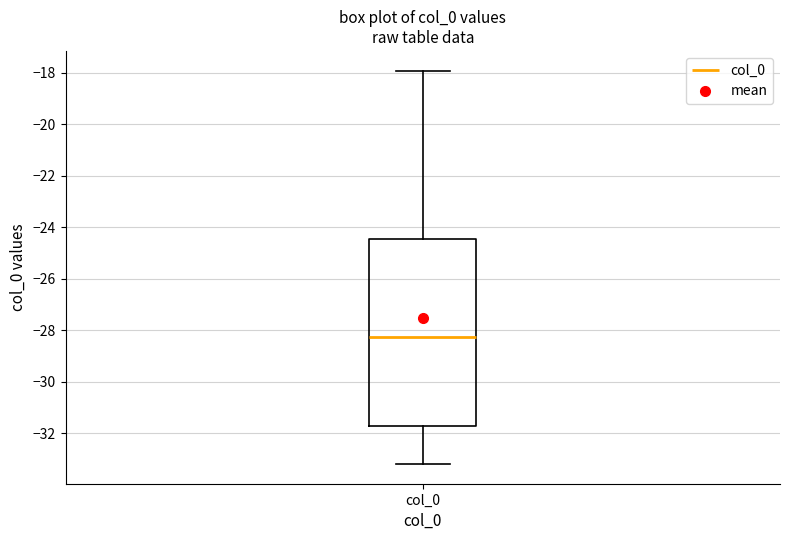

Transcribe this box plot: give where the median line is, the range the box spans, and where the two whiskers end, as read against the y-axis. The values are not printed on the chart, so give them approximately, as read against the axis.

median -28.2, box -31.8 to -24.4, whiskers -33.2 to -18.0